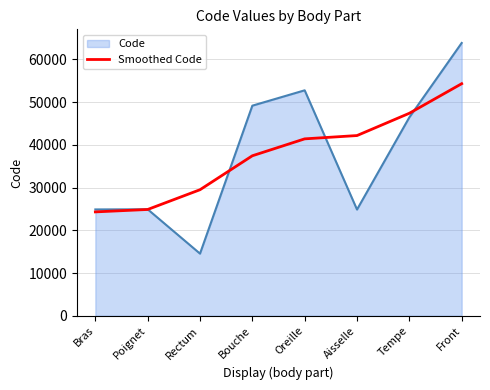

True or false: Code has a value of 42046 at Bras.

False